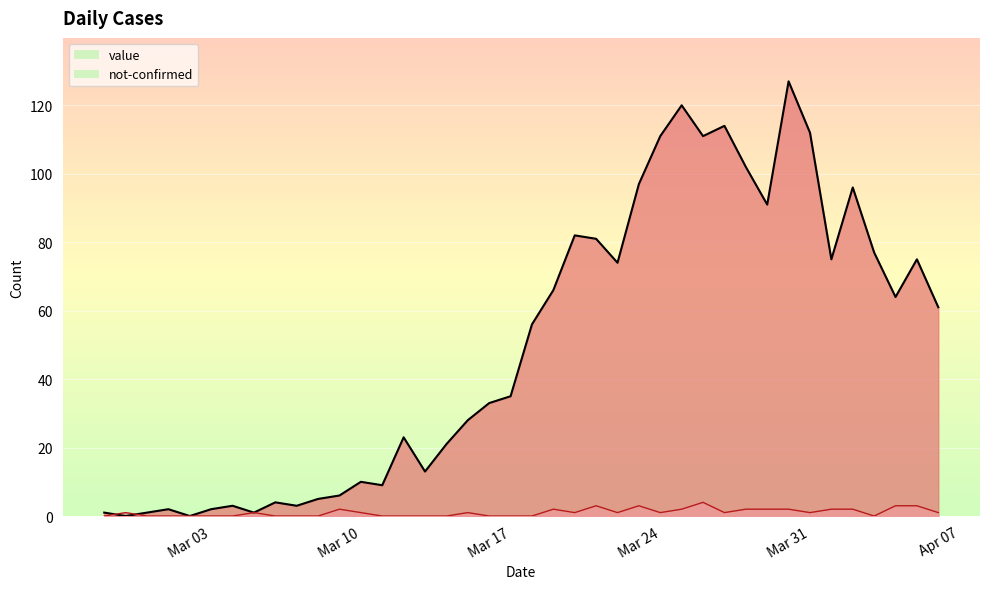

What are all the series names shown in the legend?

value, not-confirmed